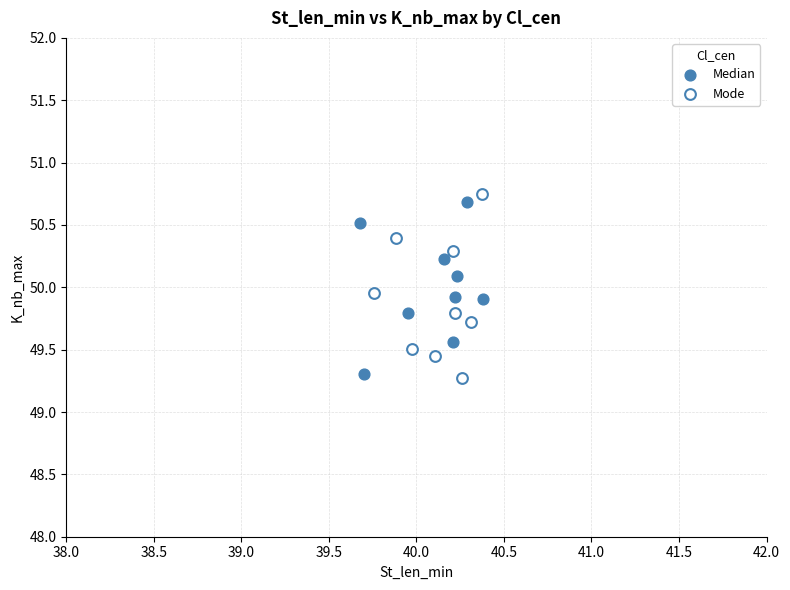

What are all the series names shown in the legend?

Median, Mode